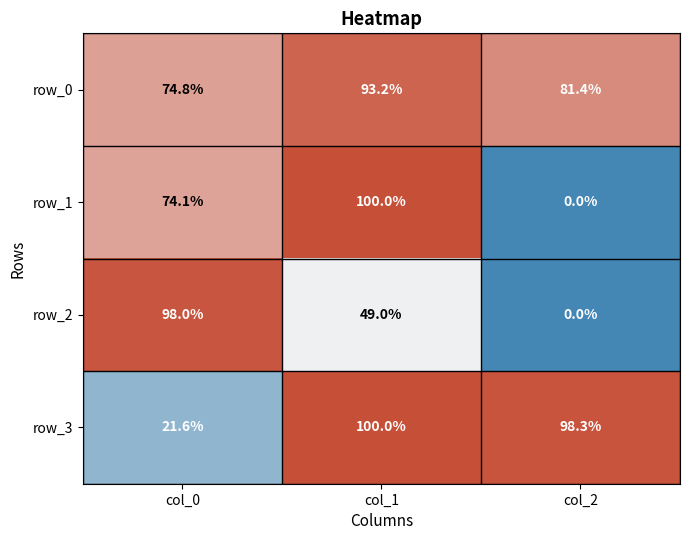

Reading left to right, transcribe all the data shown in this chart.

row_0: col_0=74.8	col_1=93.2	col_2=81.4
row_1: col_0=74.1	col_1=100.0	col_2=0.0
row_2: col_0=98.0	col_1=49.0	col_2=0.0
row_3: col_0=21.6	col_1=100.0	col_2=98.3